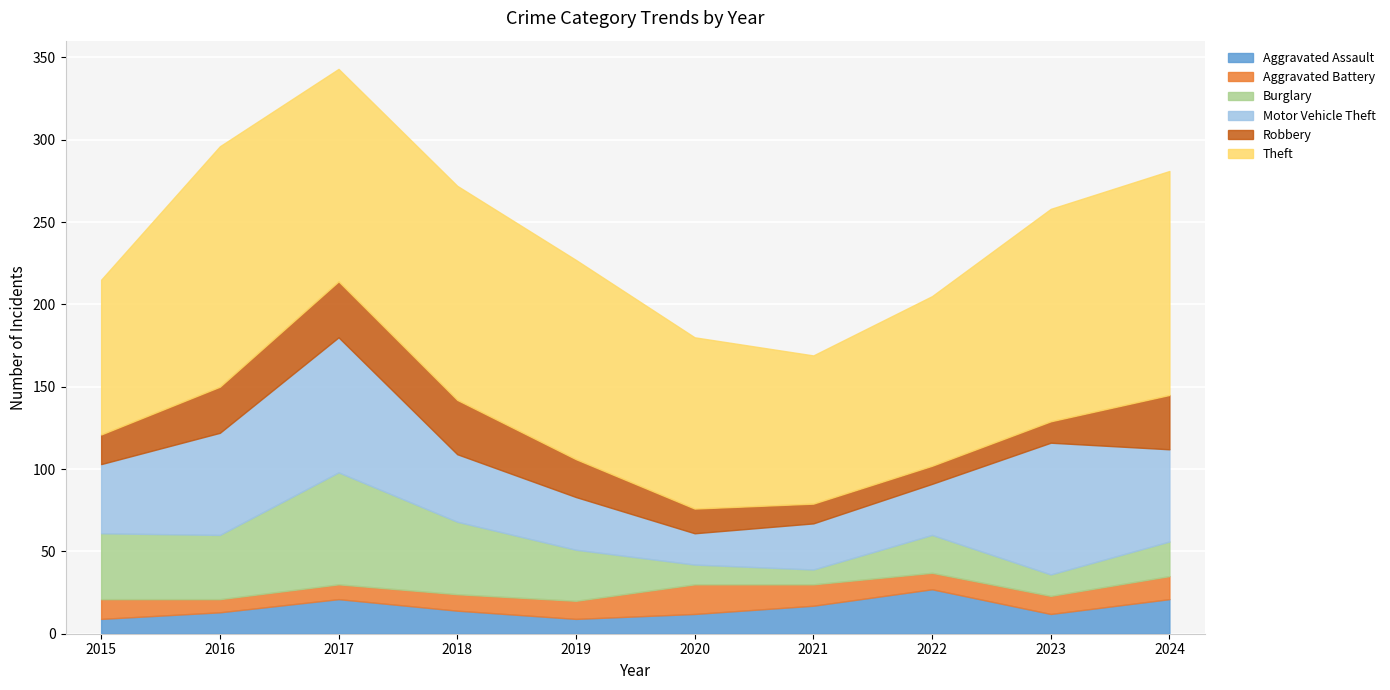

Which series has the largest total across all categories?

Theft